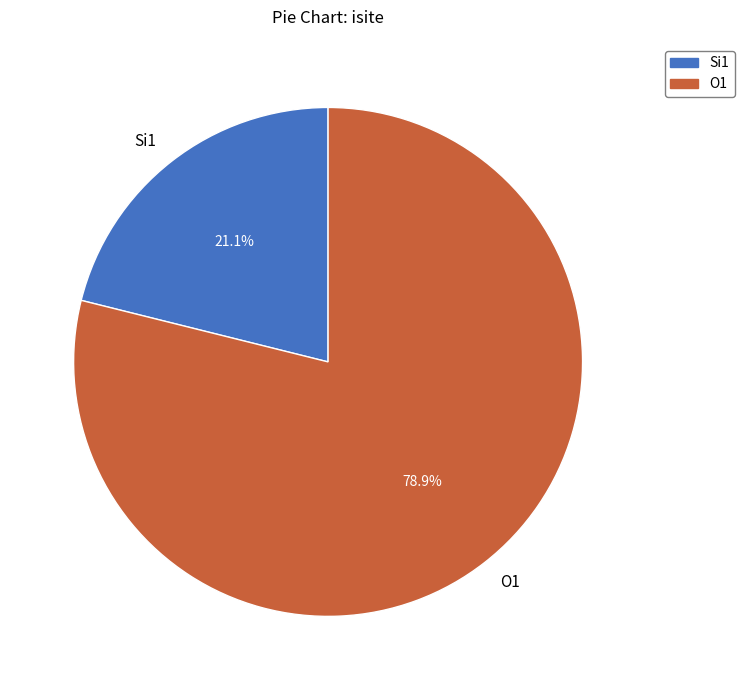

Which slice represents more than half of the pie?

O1